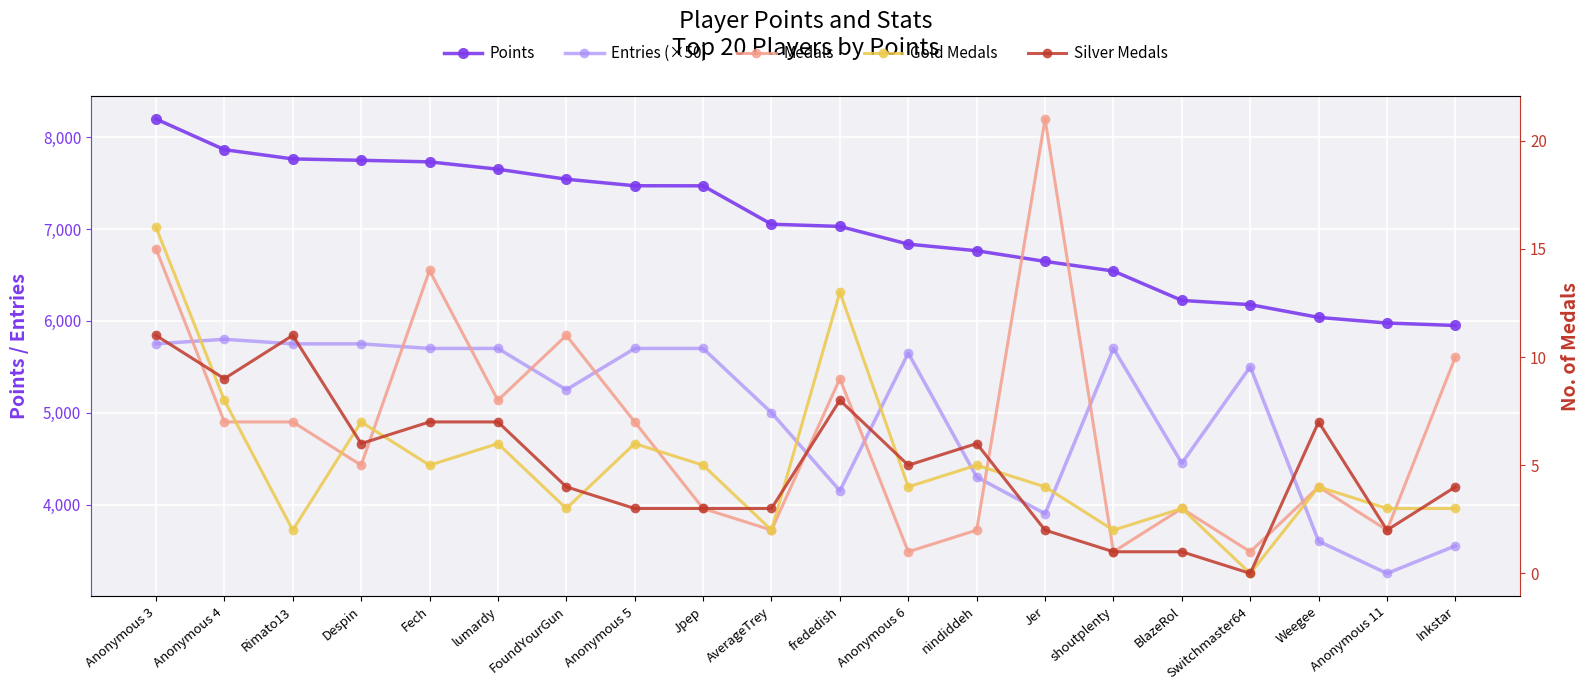

Reading right to left, transcribe all the data shown in this chart.

Points: 5950	5977	6038	6177	6223	6543	6648	6764	6836	7029	7053	7471	7472	7543	7652	7732	7749	7764	7865	8199
Entries (×50): 3550	3250	3600	5500	4450	5700	3900	4300	5650	4150	5000	5700	5700	5250	5700	5700	5750	5750	5800	5750
Medals: 10	2	4	1	3	1	21	2	1	9	2	3	7	11	8	14	5	7	7	15
Gold Medals: 3	3	4	0	3	2	4	5	4	13	2	5	6	3	6	5	7	2	8	16
Silver Medals: 4	2	7	0	1	1	2	6	5	8	3	3	3	4	7	7	6	11	9	11